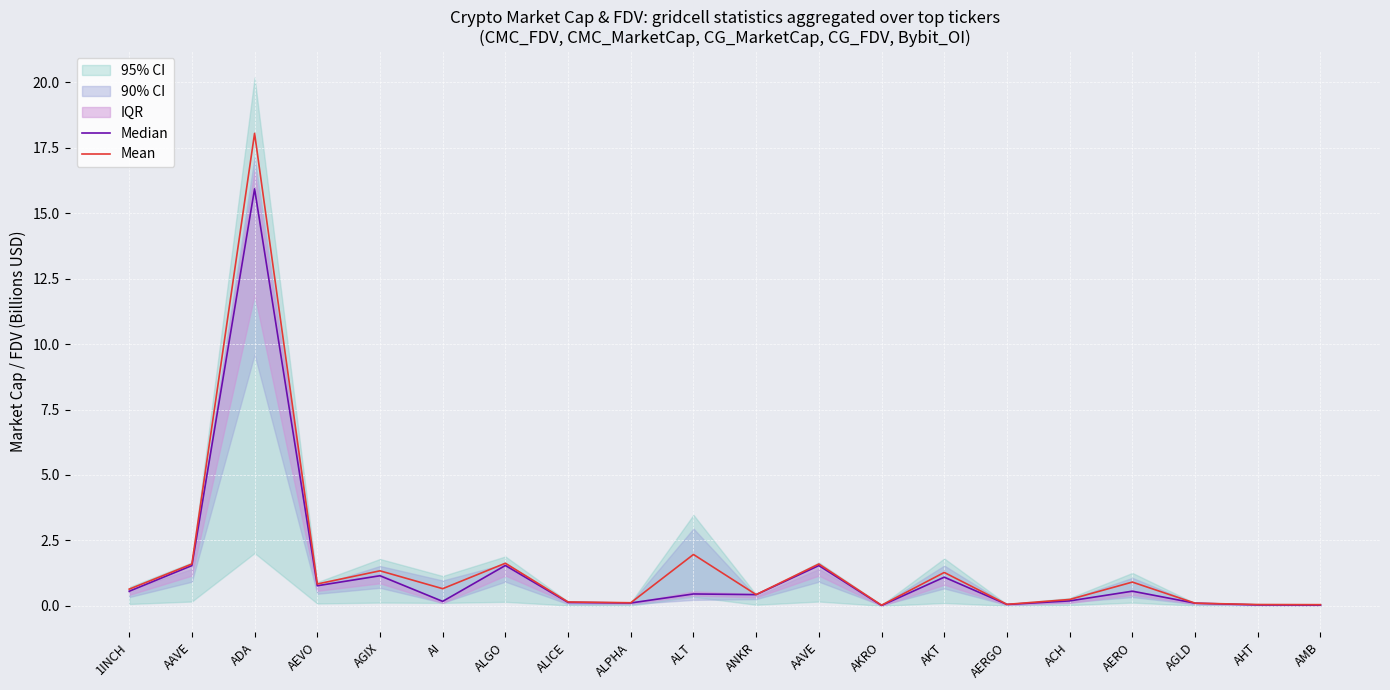

At which category is the sum across all series the highest?

ADA